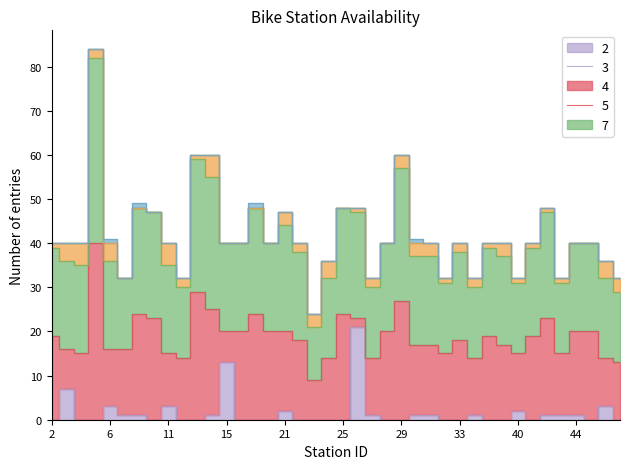

What is the value of the num_docks_disabled point at the 7th from the left?

1